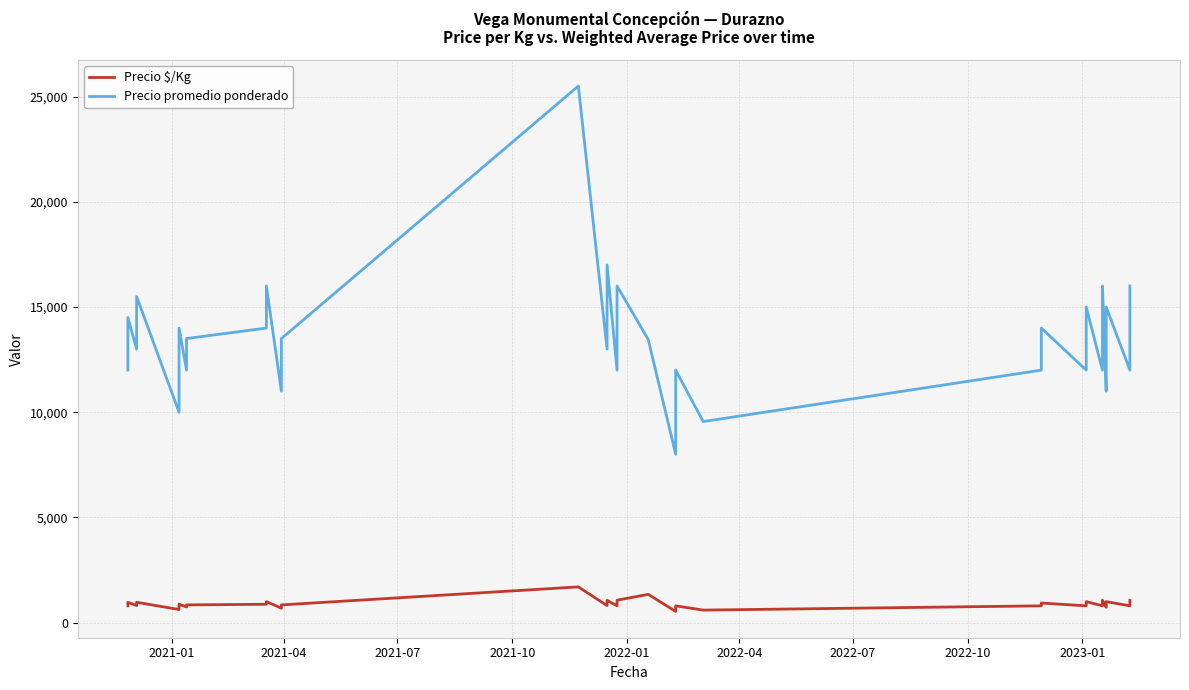

True or false: Precio $/Kg has a value of 967 at 2021-04.

True